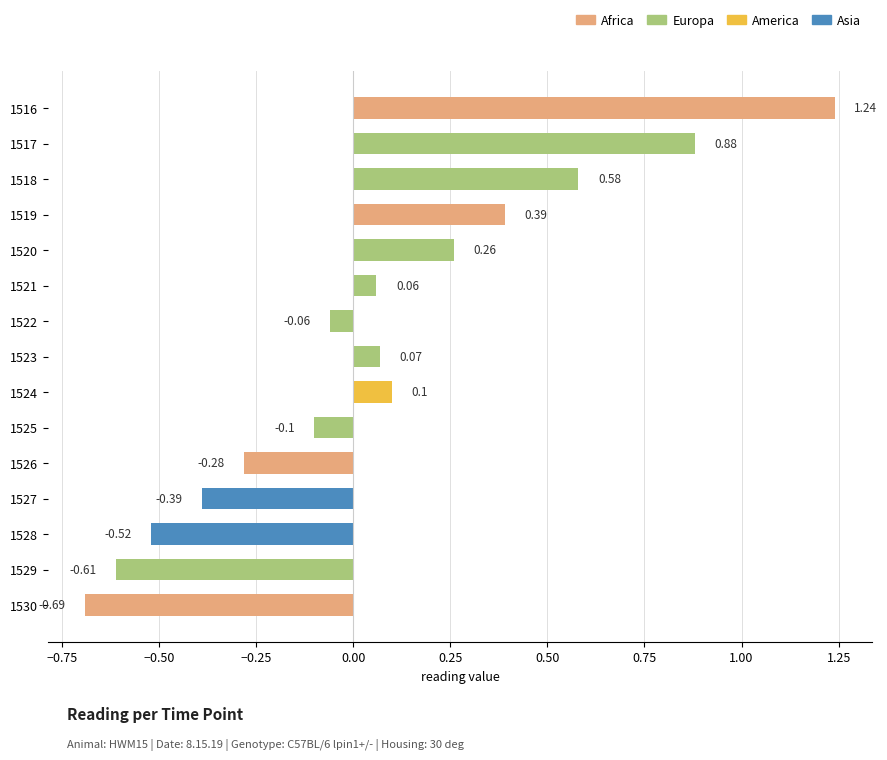

Does the chart contain stacked bars?

No